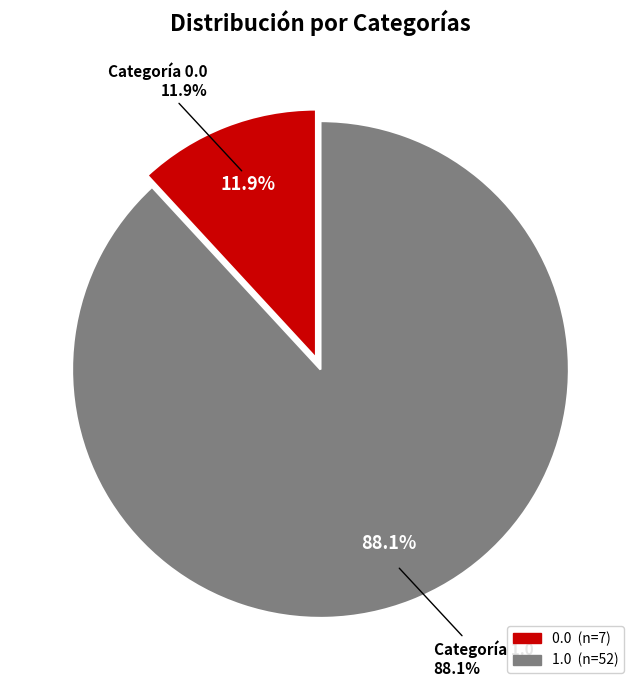

Is there a majority slice in this chart?

Yes